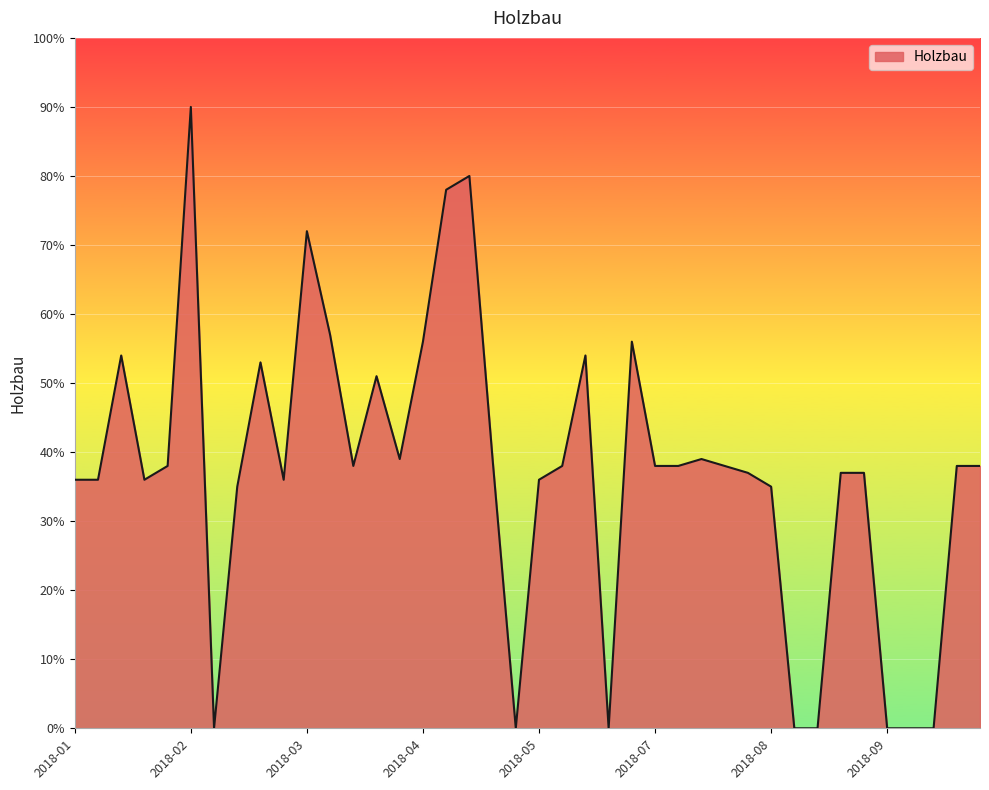

What is the greatest value displayed?

90